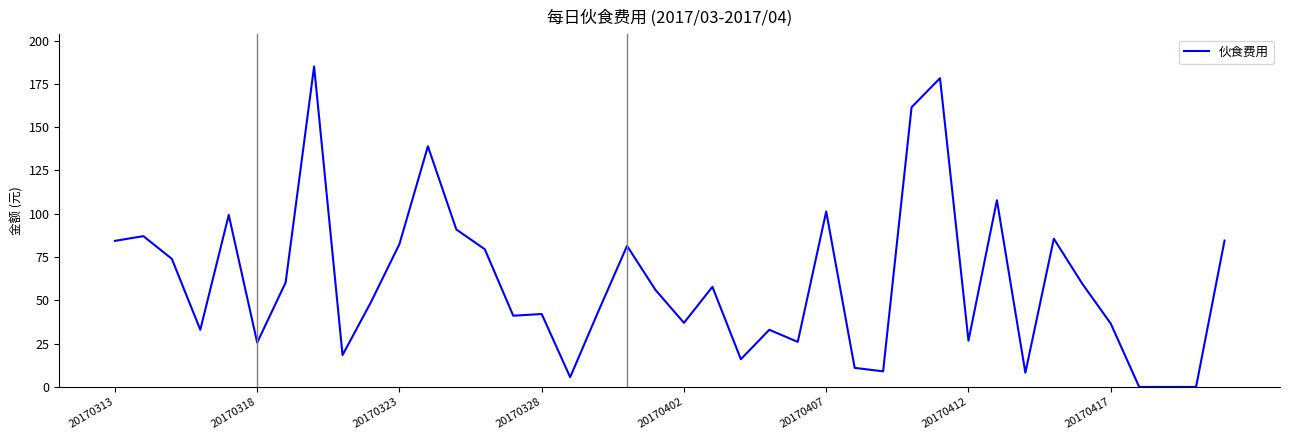

What is the greatest value displayed?

185.1